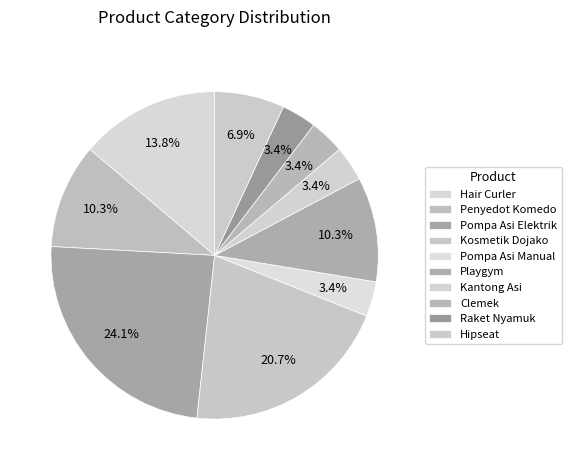

To the nearest percent, what portion does Kosmetik Dojako represent?

21%